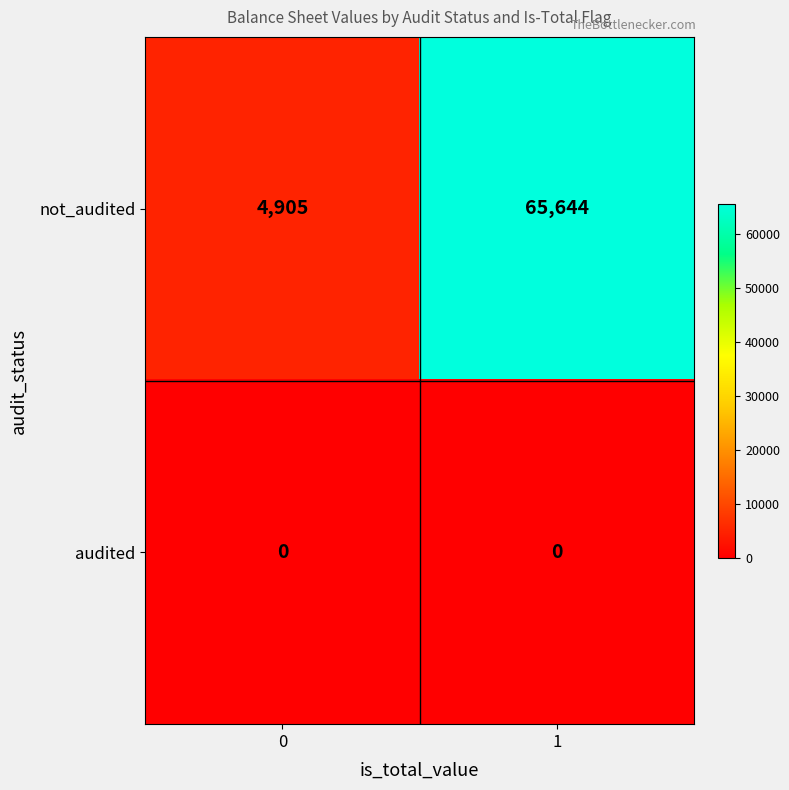

Reading left to right, what are all the values shown in this chart?

not_audited: 0=4905	1=65644
audited: 0=0	1=0